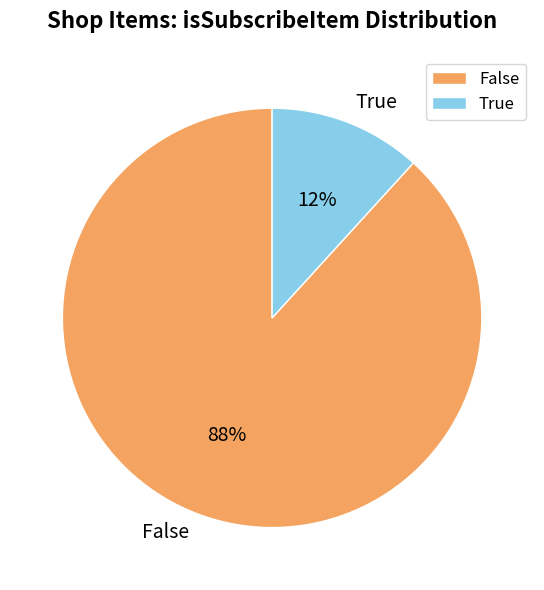

What percentage is the True slice, to the nearest percent?

12%